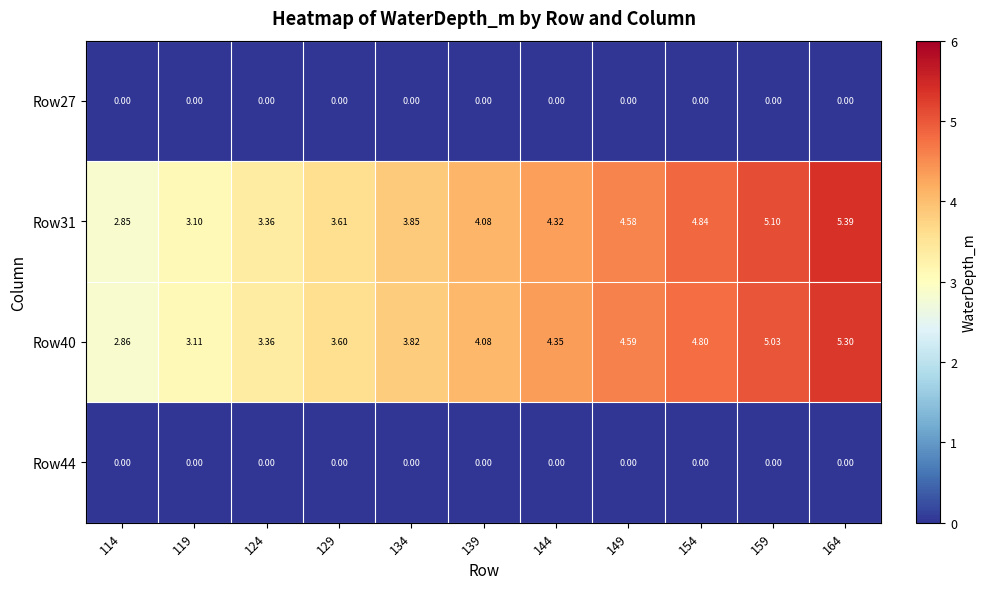

Is the value of Row40 at 119 greater than the value of Row27 at 154?

Yes